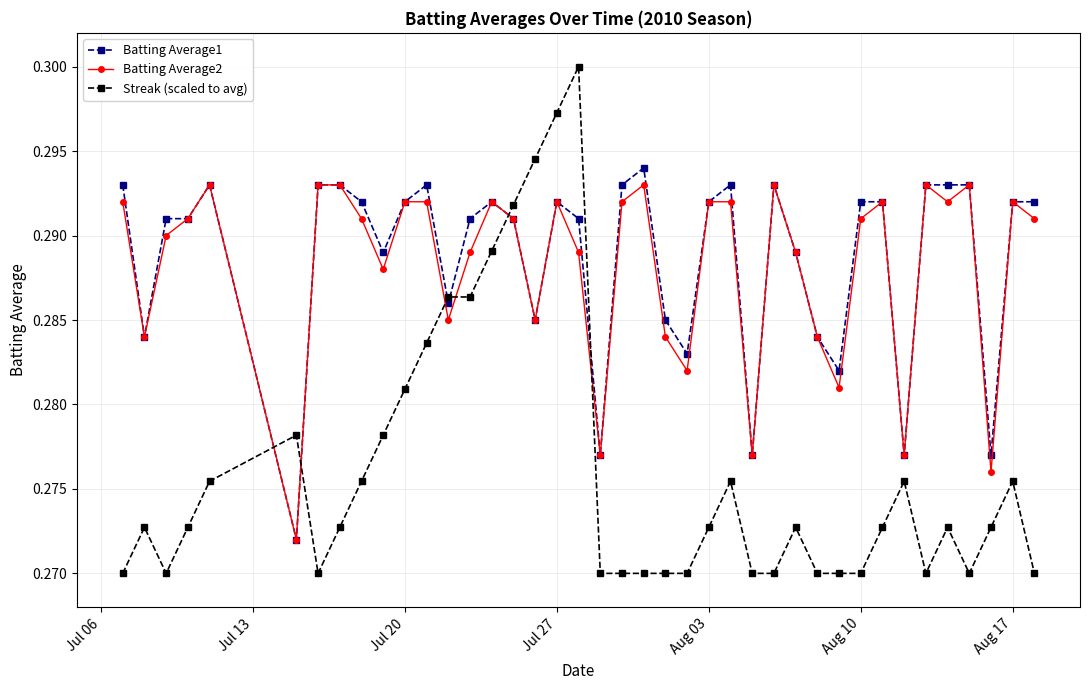

Which series has the widest spread of values?

Streak (scaled to avg)